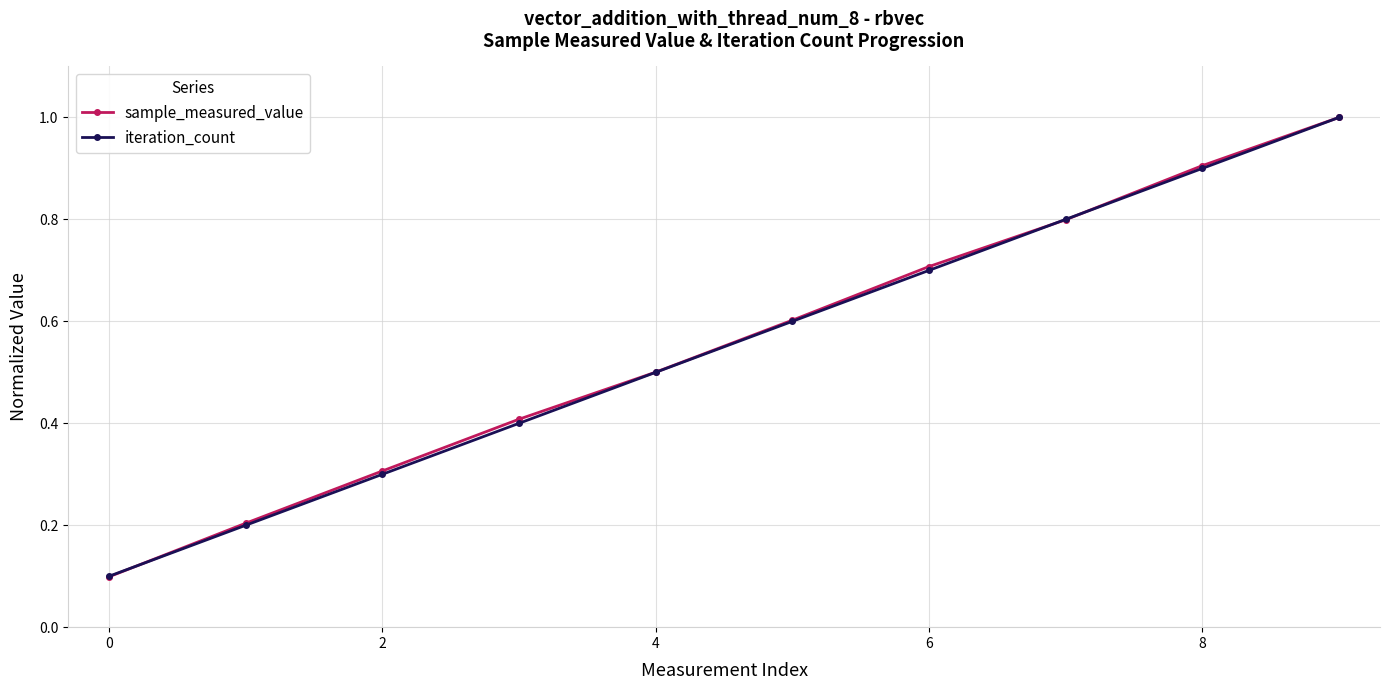

What is the minimum value shown in the chart?

0.1